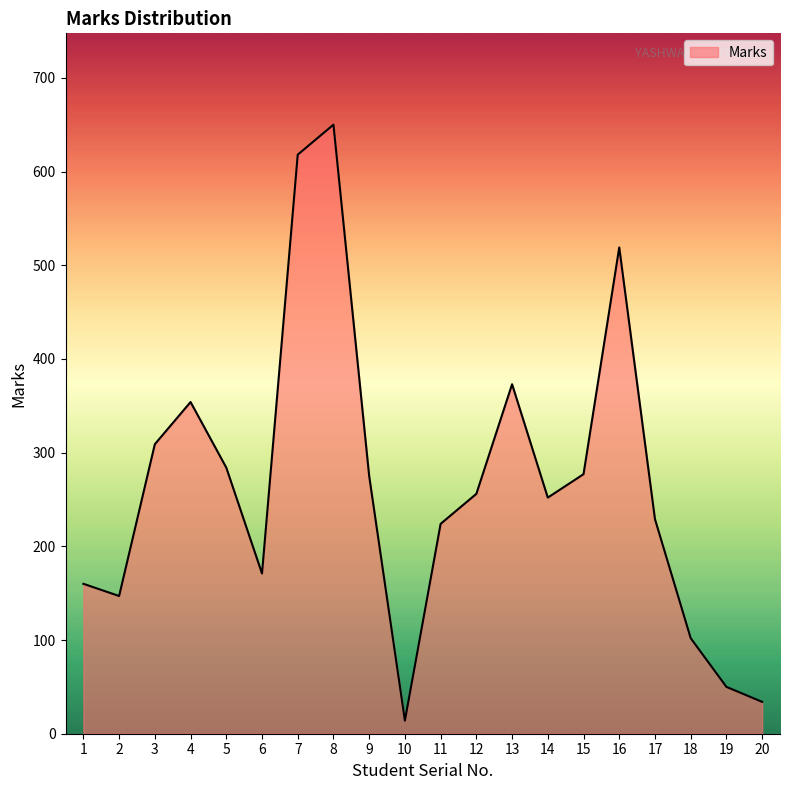

What is the maximum value shown in the chart?

650